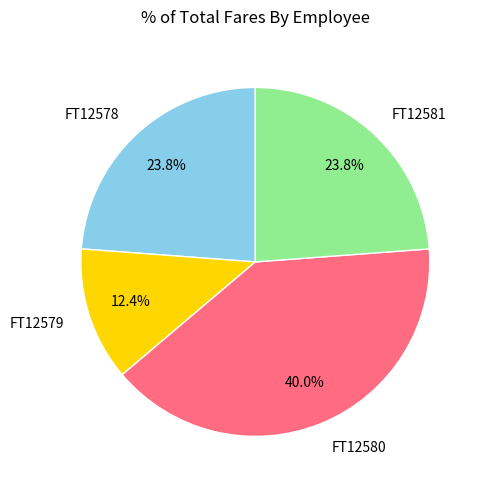

How many slices are in this pie chart?

4